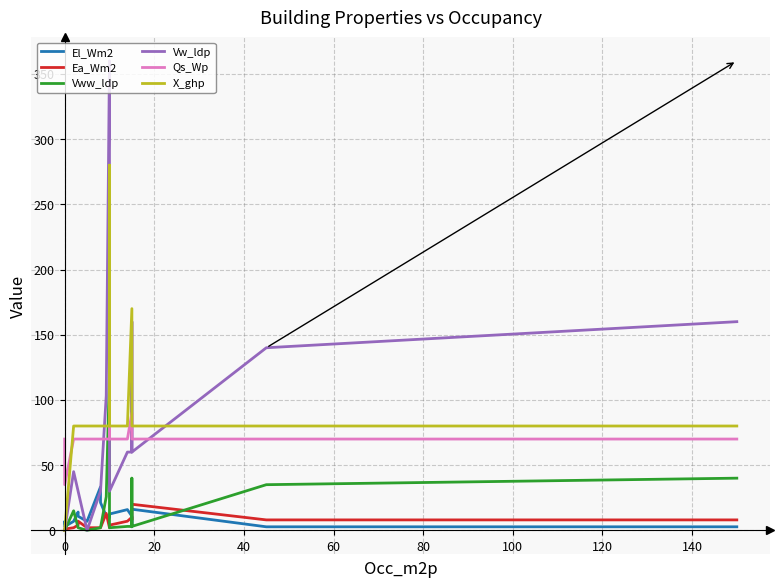

Which series has the largest total across all categories?

X_ghp